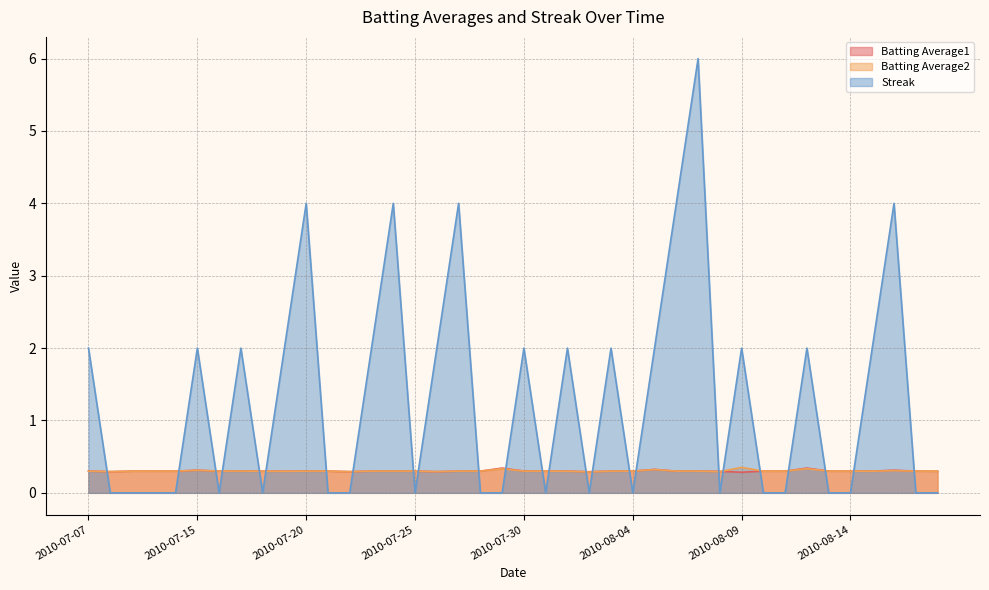

What are all the series names shown in the legend?

Batting Average1, Batting Average2, Streak